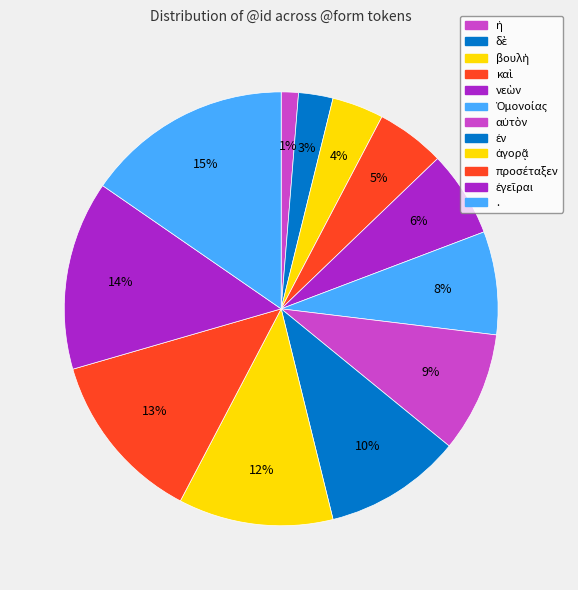

How many slices are in this pie chart?

12